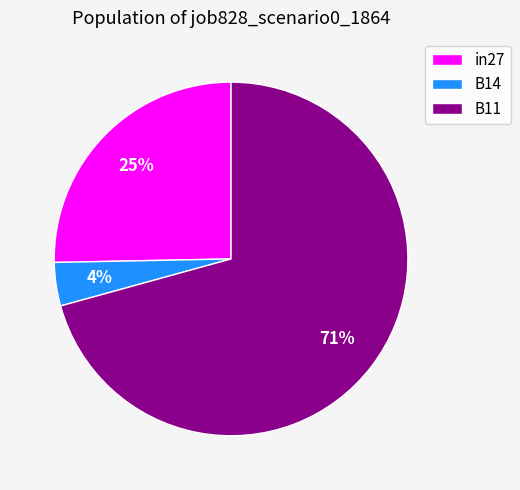

Do in27 and B14 together represent more than half of the pie?

No